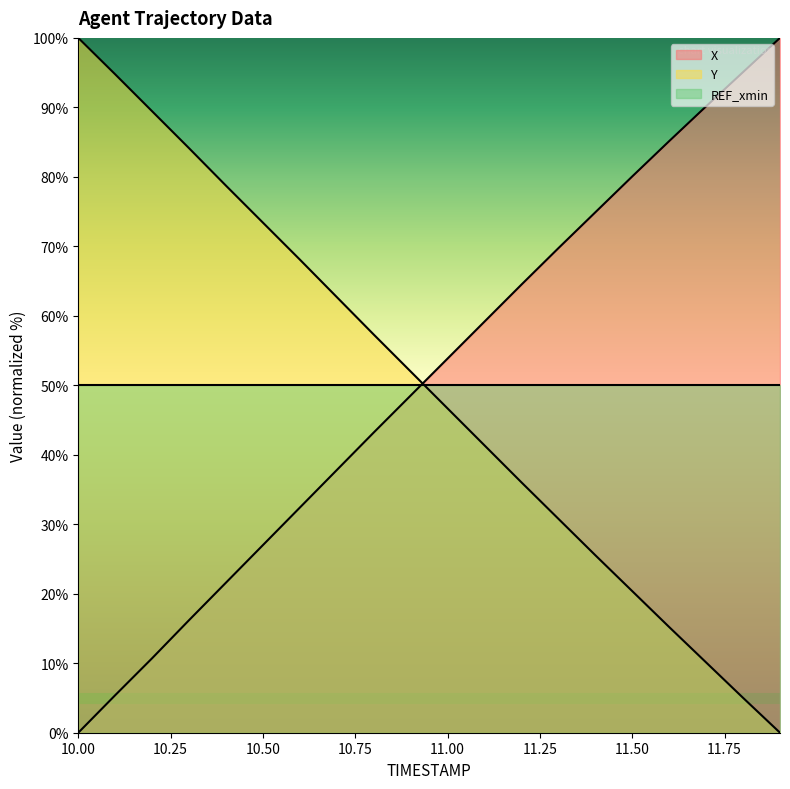

What is the label of the 11th point from the right?

10.9